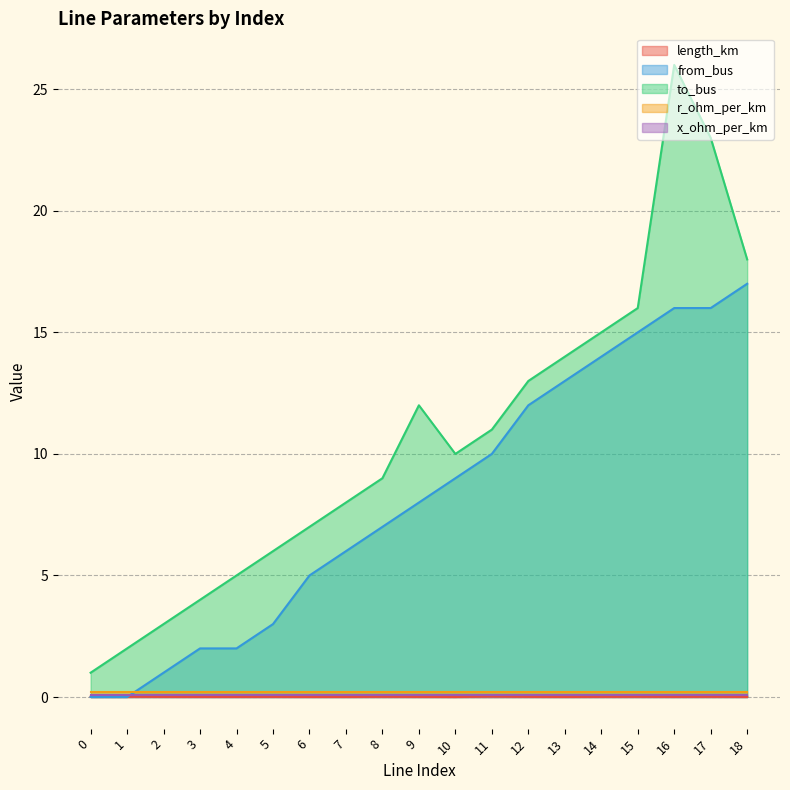

Where is to_bus nearest to the value 13?

12